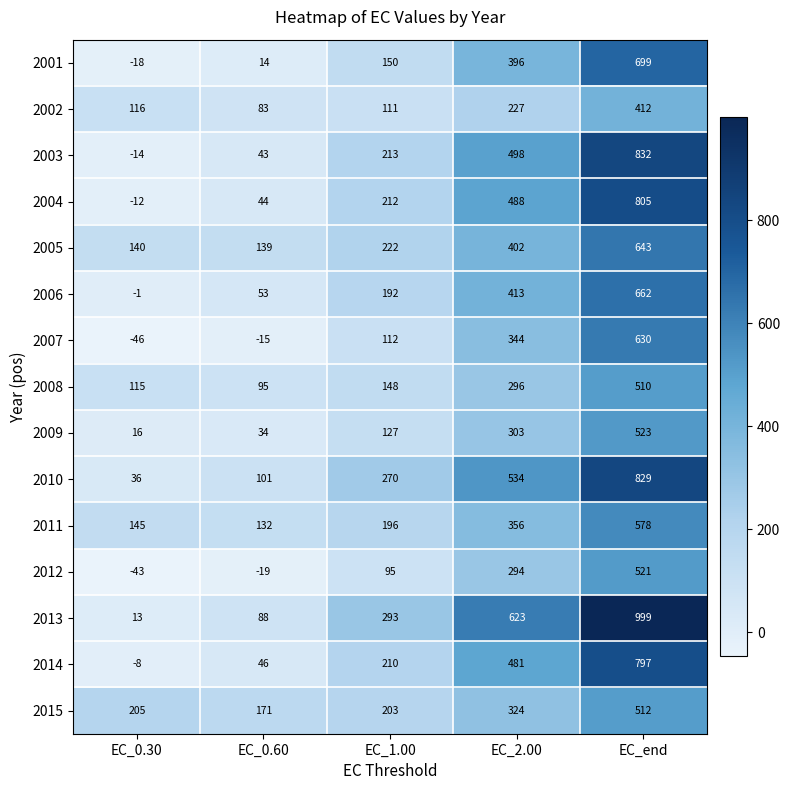

How many positive values does the 2014 series have?

4